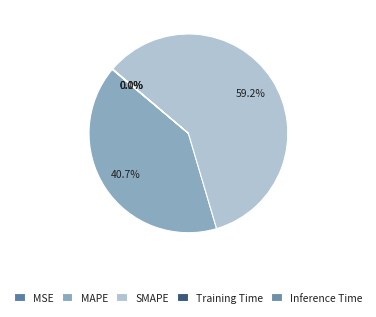

Count the number of slices in the pie.

5